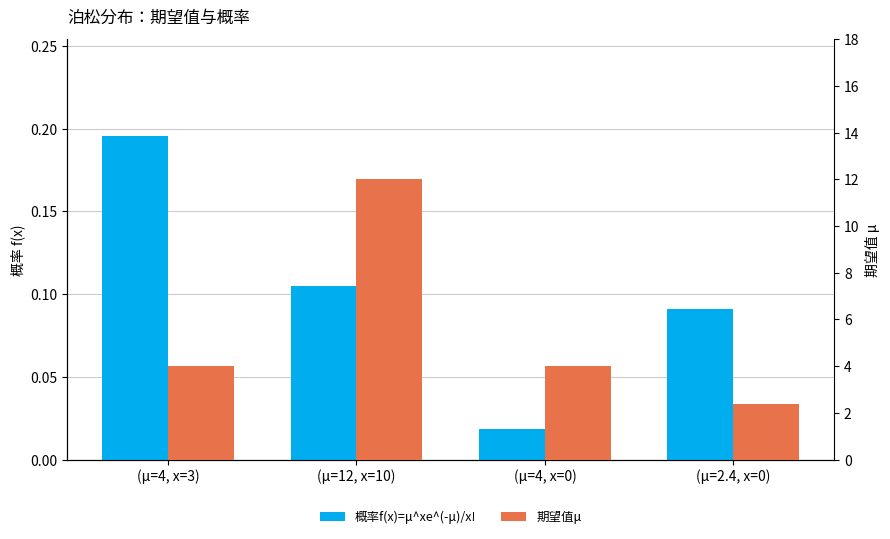

Does the chart contain any negative values?

No